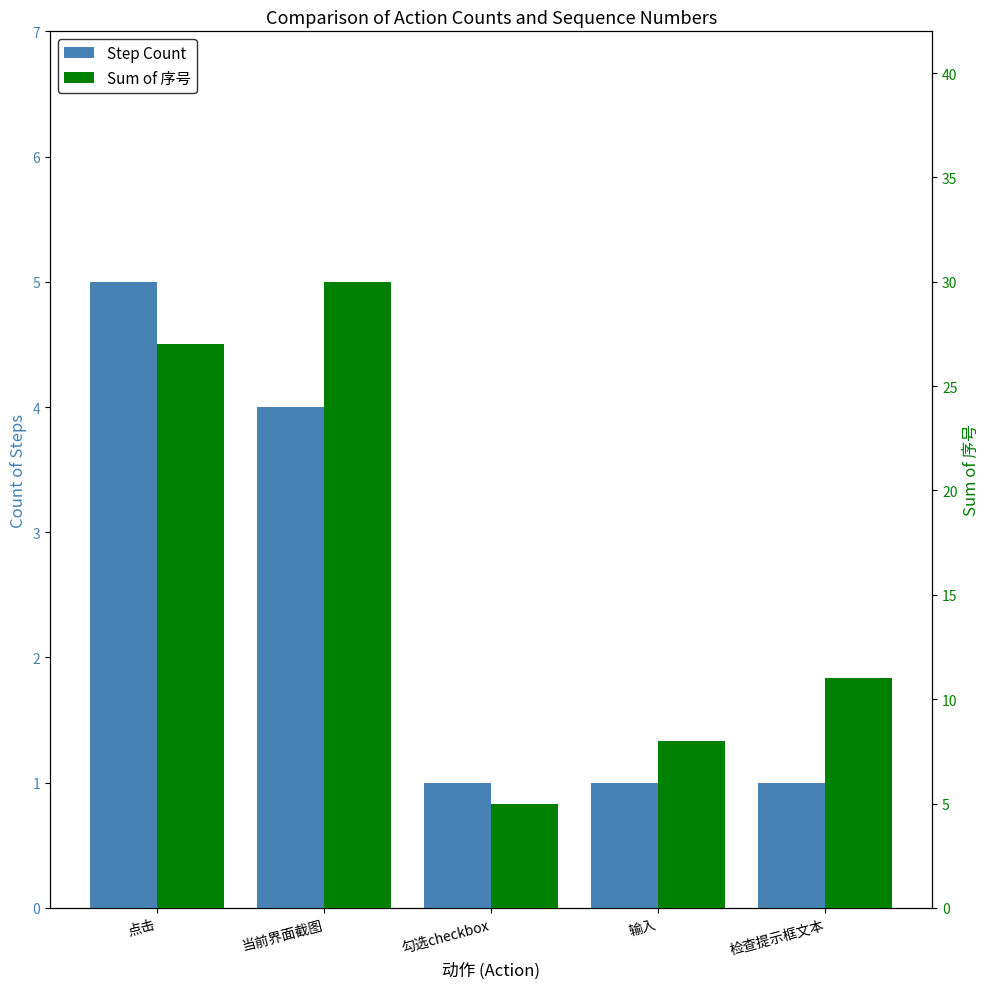

Is the value of Sum of 序号 at 点击 greater than the value of Step Count at 勾选checkbox?

Yes